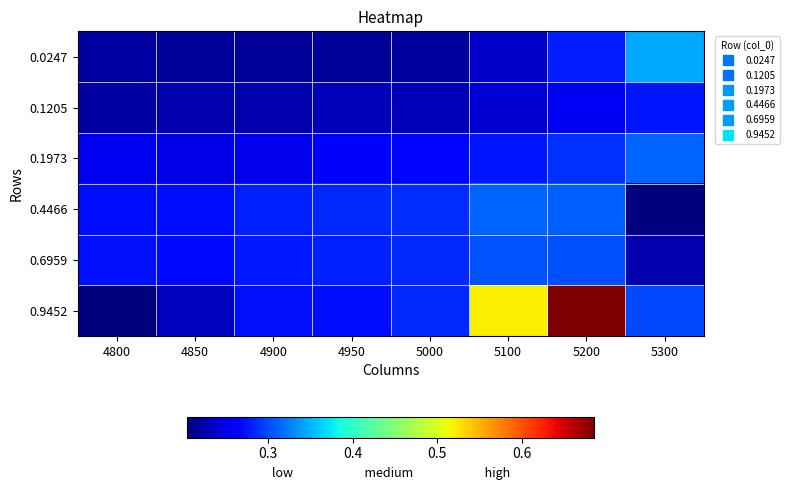

Which series has the largest total across all categories?

0.9452